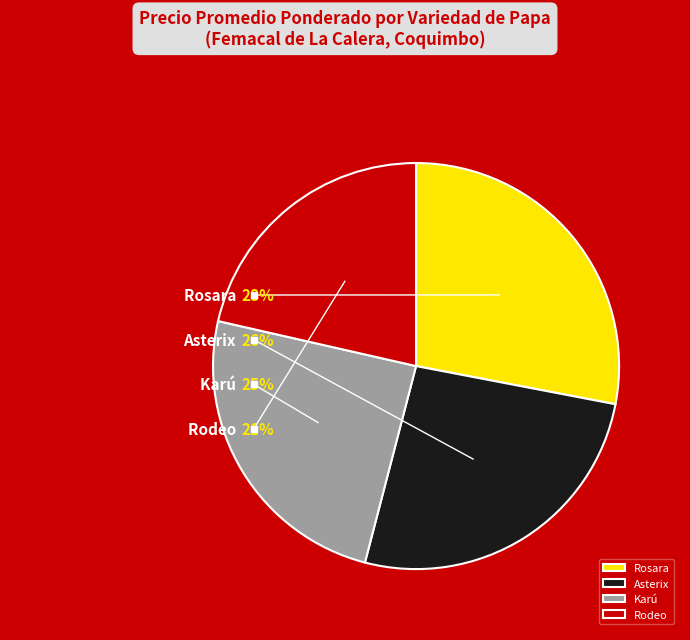

What percentage is the Rosara slice, to the nearest percent?

28%